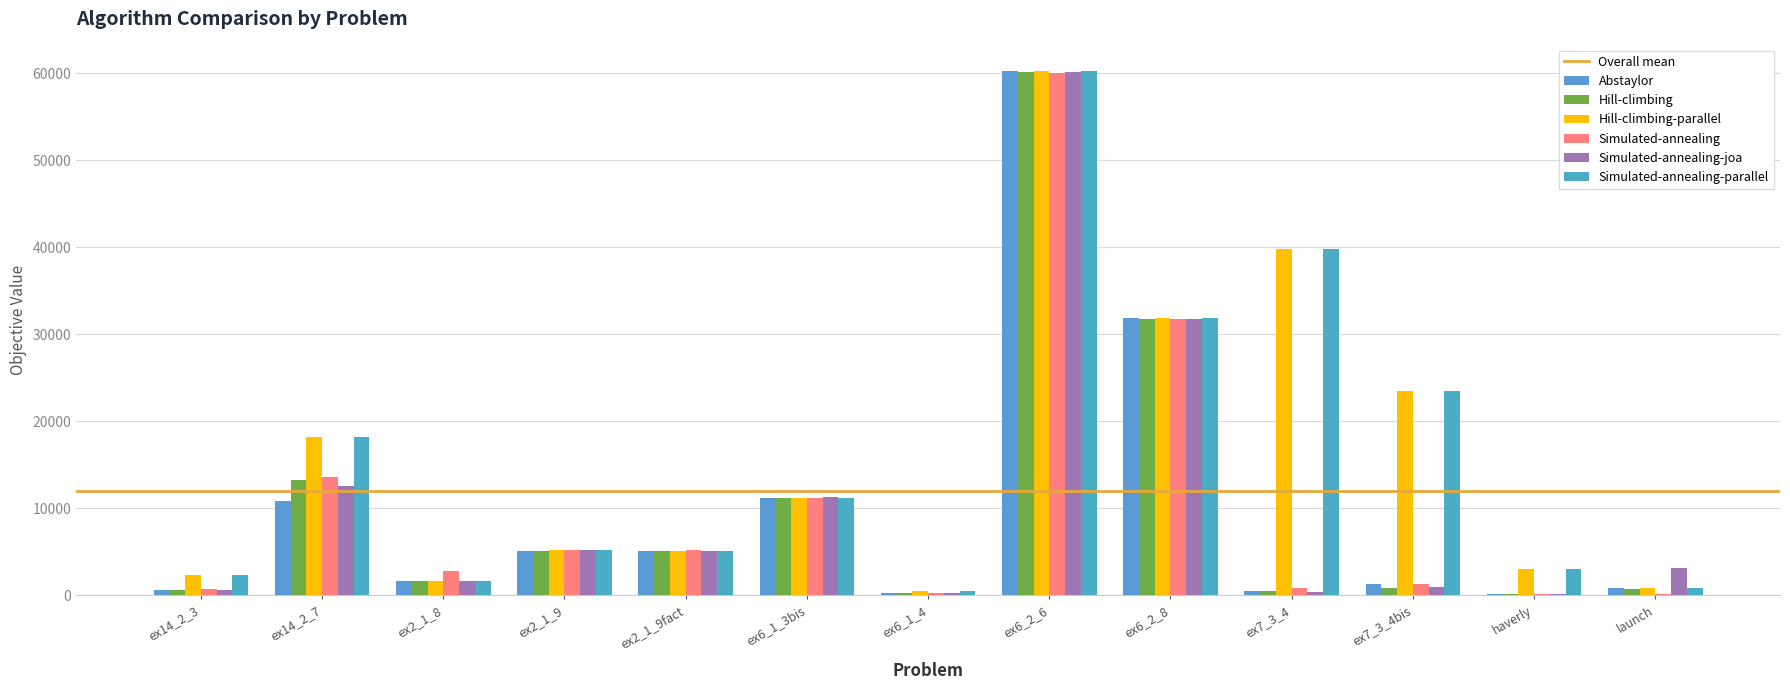

Which category has the lowest value across all series?

haverly